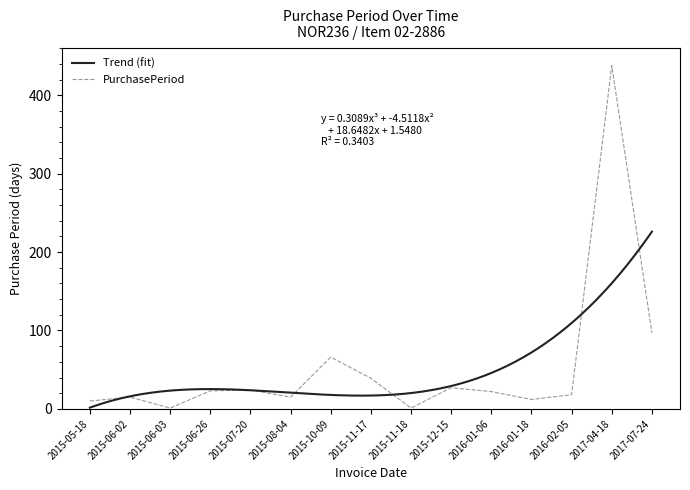

What position from the right is 2015-12-15?

6